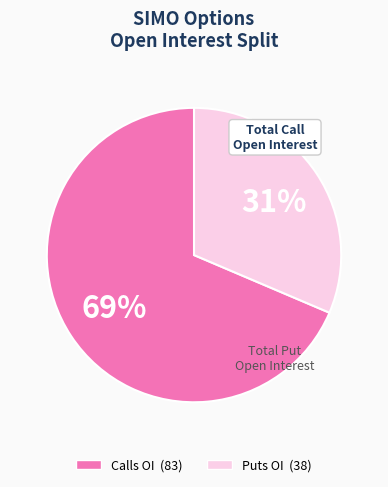

To the nearest percent, what is the average slice percentage?

50%